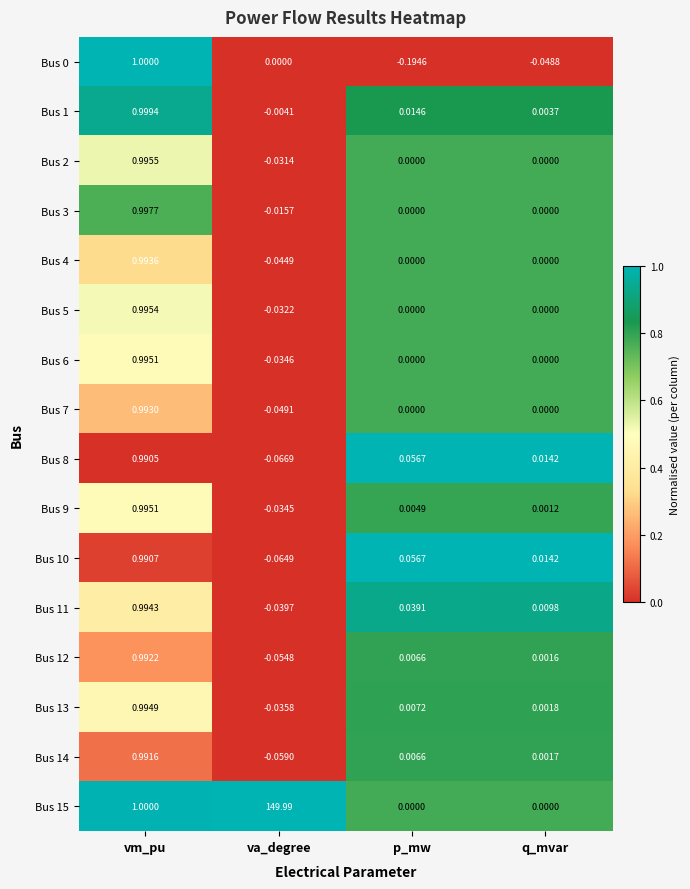

At which category is the sum across all series the highest?

va_degree